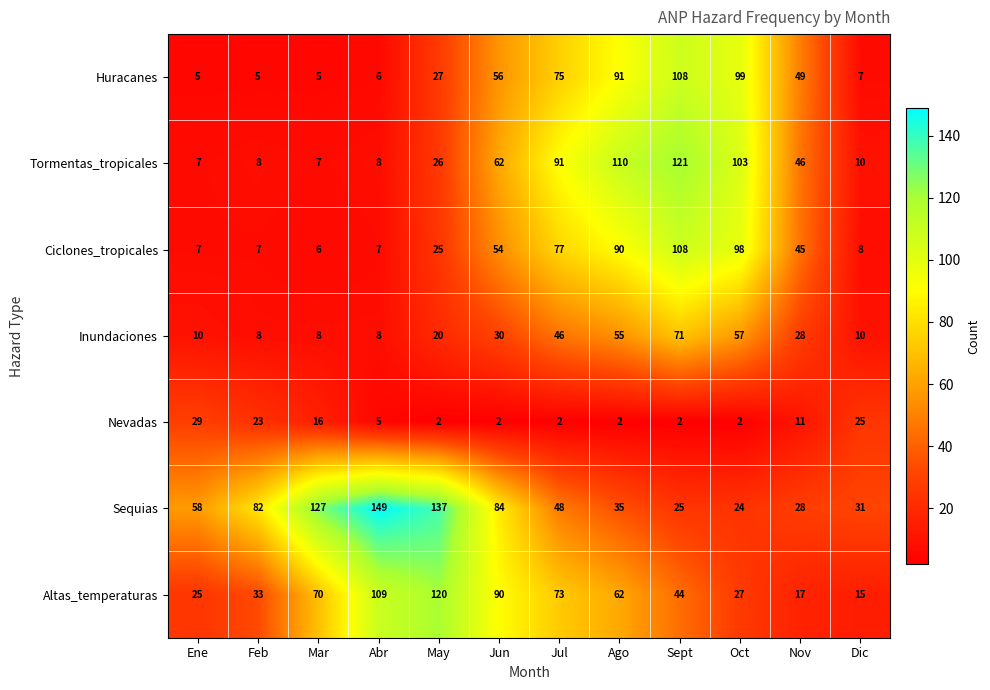

At which category does the chart reach its peak across all series?

Abr